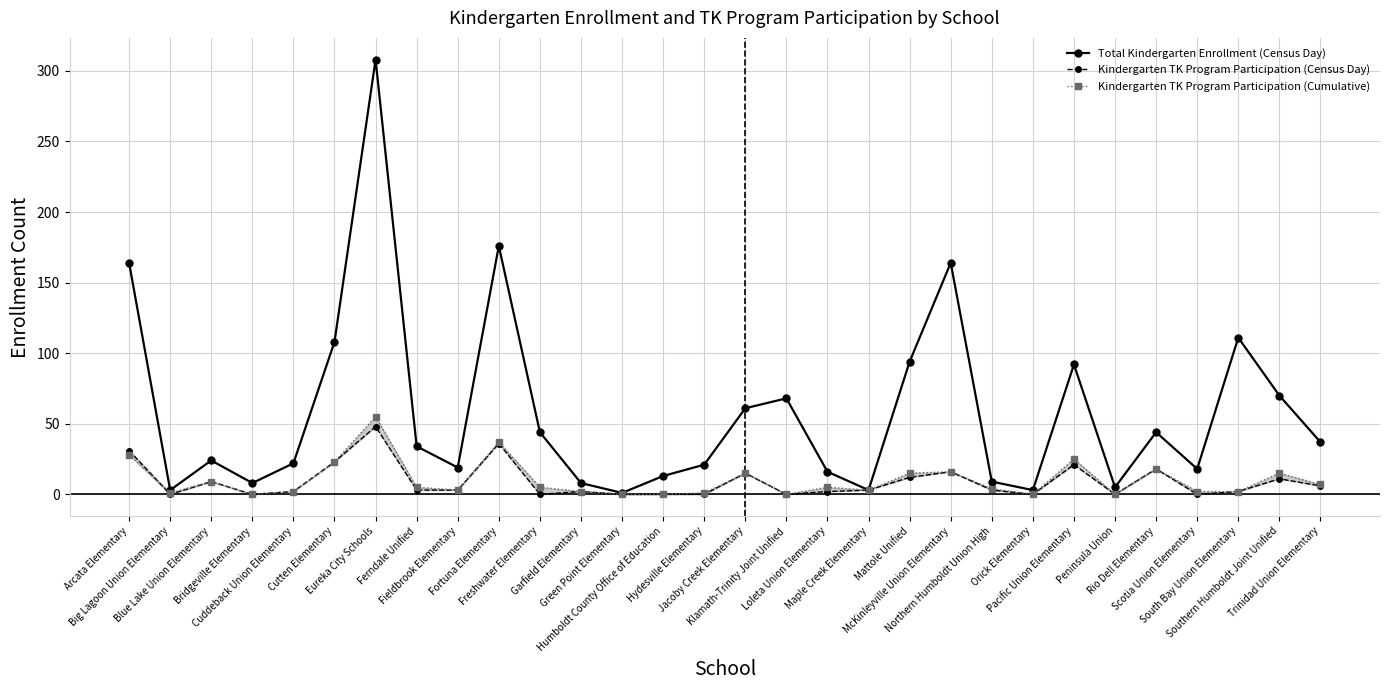

Which series has the largest total across all categories?

Total Kindergarten Enrollment (Census Day)